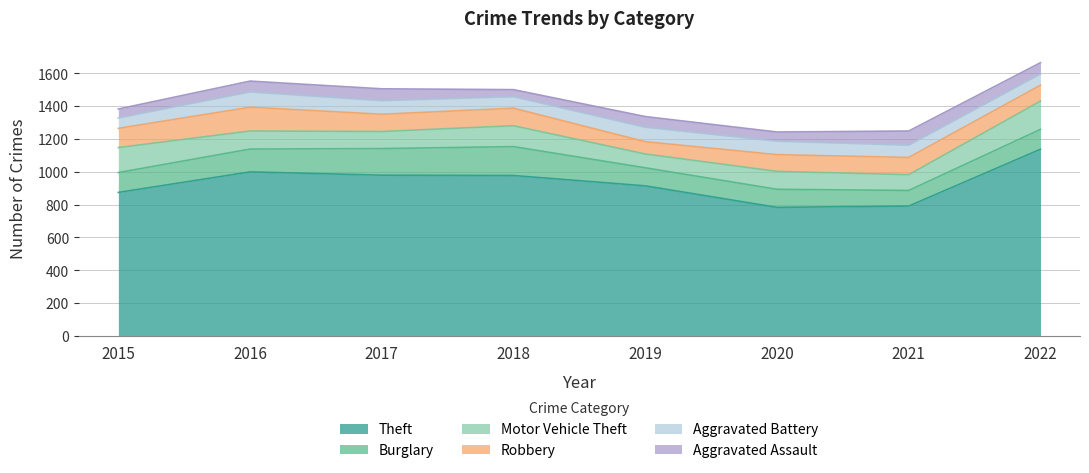

Rank the series at 2016 from lowest to highest value.

Aggravated Assault, Aggravated Battery, Motor Vehicle Theft, Burglary, Robbery, Theft